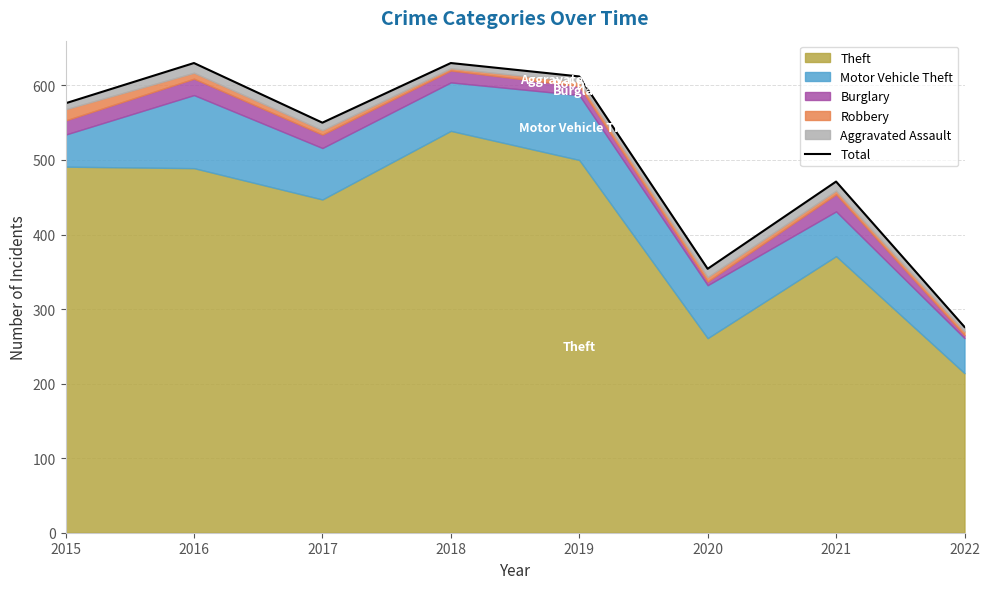

How many interior local peaks (higher than both neighbors) does the data have?

3